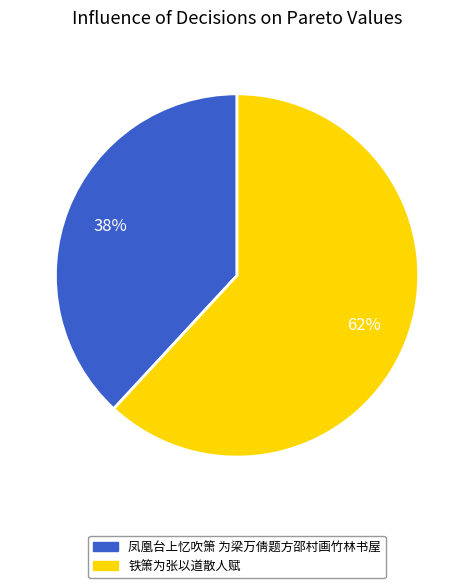

To the nearest percent, what is the difference between the largest and smallest slice percentages?

24%